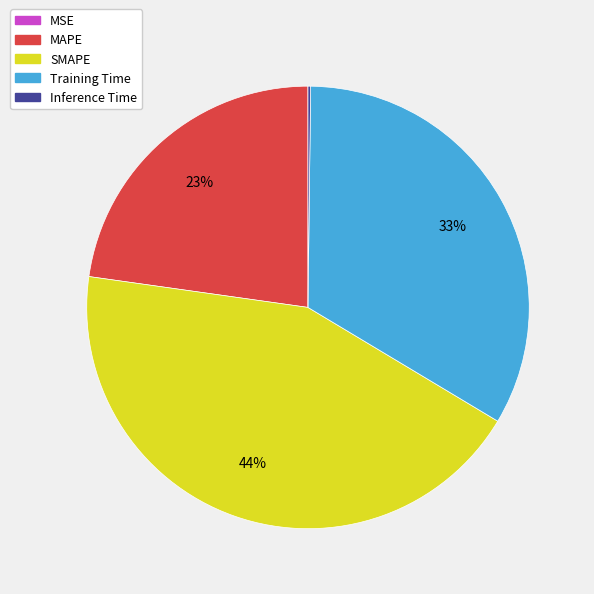

Approximately how many times larger is the value at SMAPE compared to Training Time?

1.3